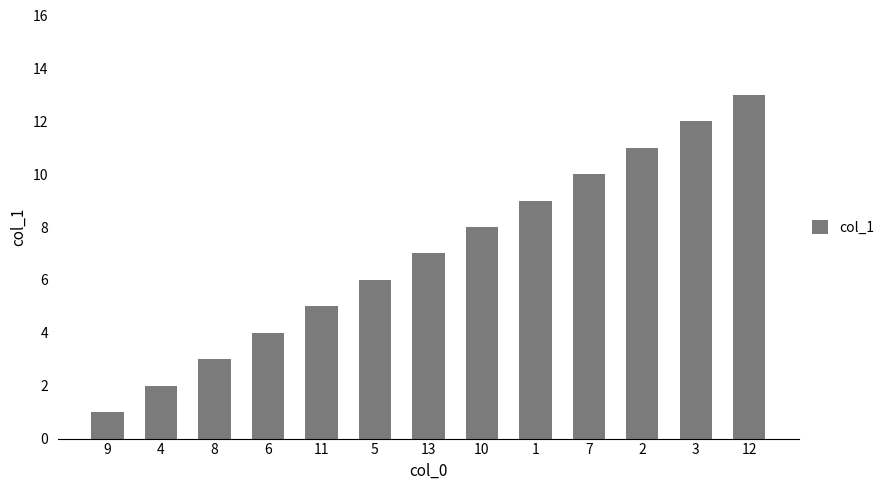

Which category has the lowest value across all series?

9